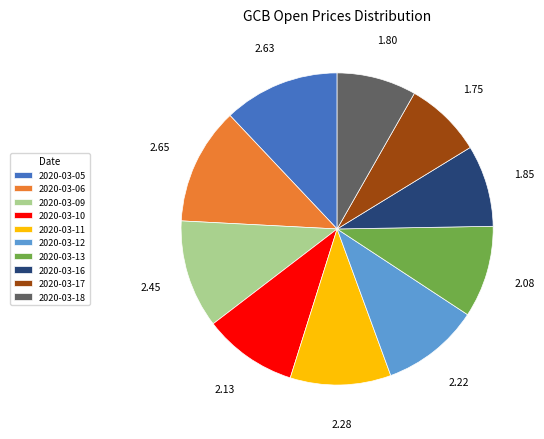

Does 2020-03-13 represent more than half of the total?

No